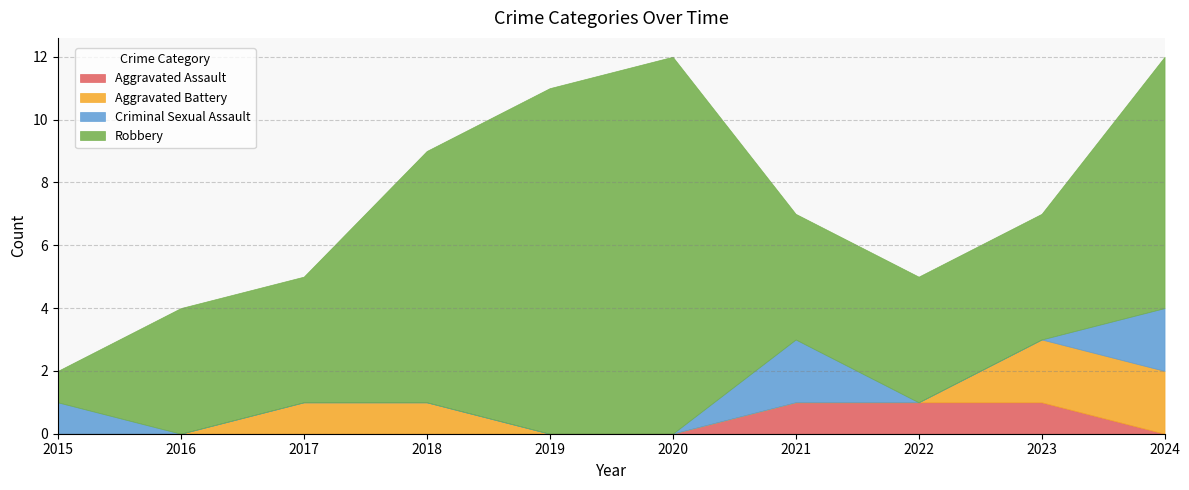

Count the Aggravated Assault values in the range 0 to 1.

10